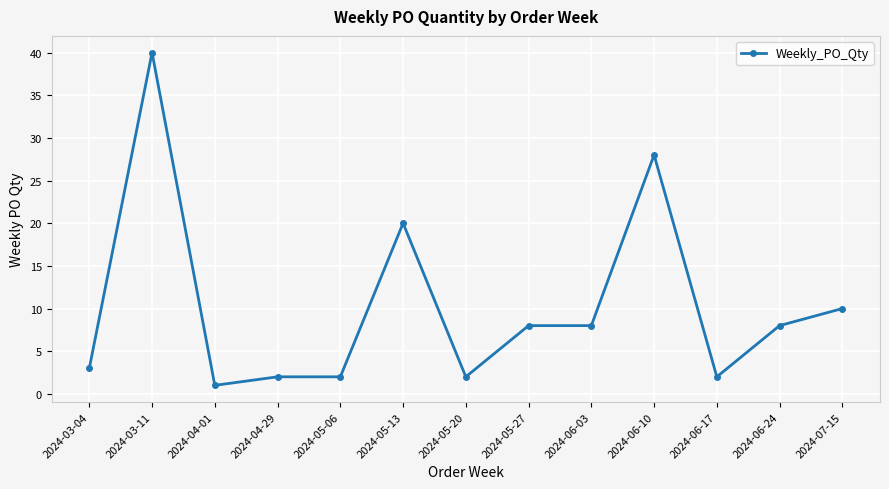

Where is the first local maximum?

2024-03-11